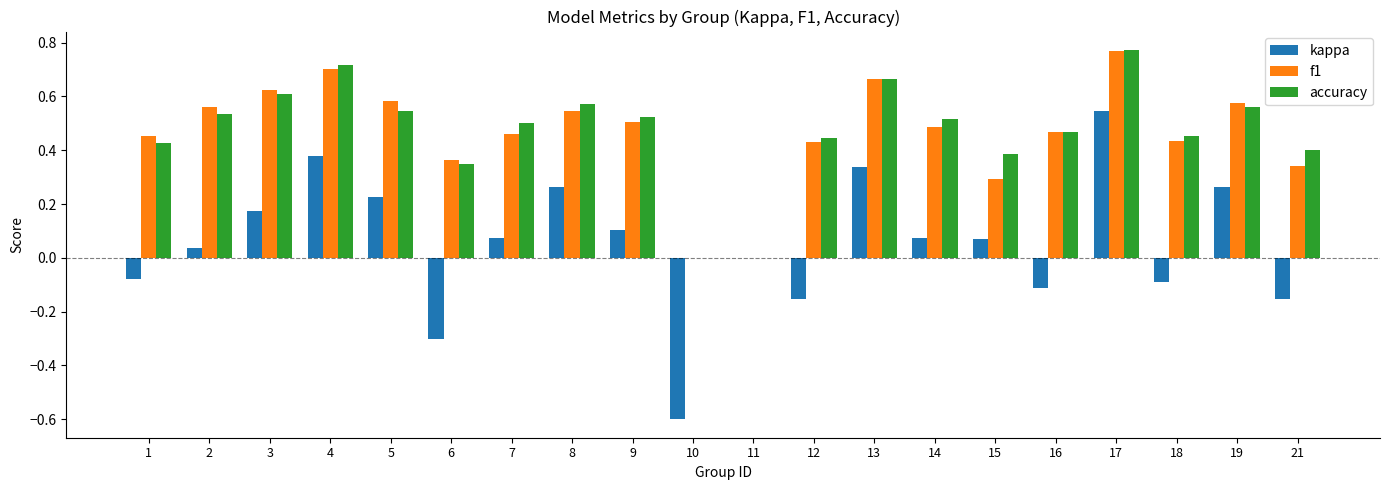

Which category has the highest value across all series?

17